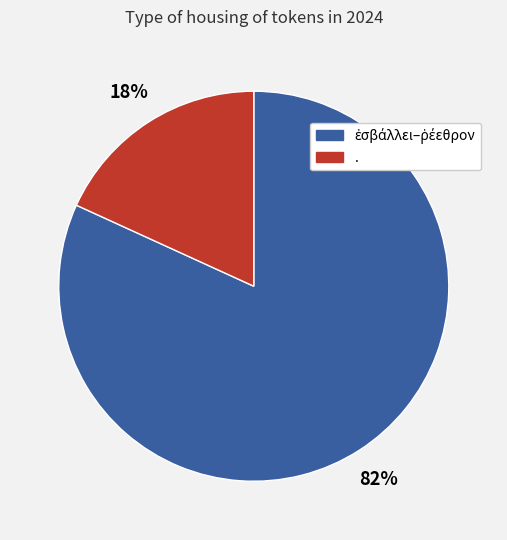

Does any single category account for the majority?

Yes